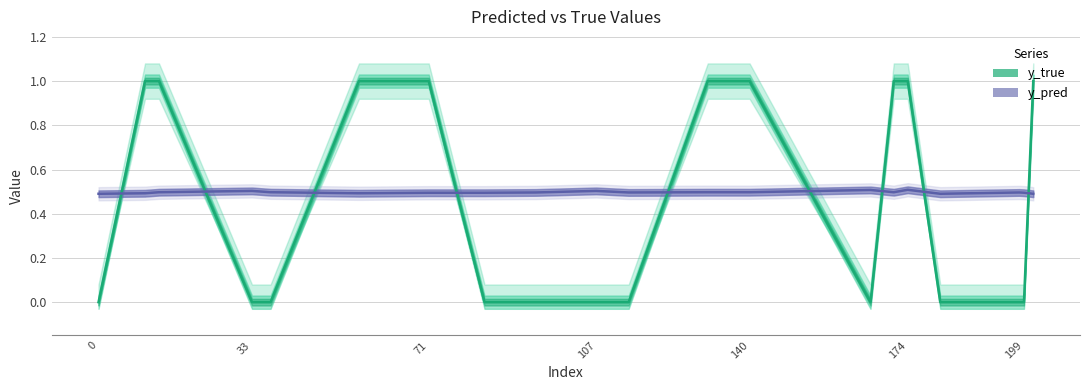

How many times do y_pred and y_true cross each other?

9